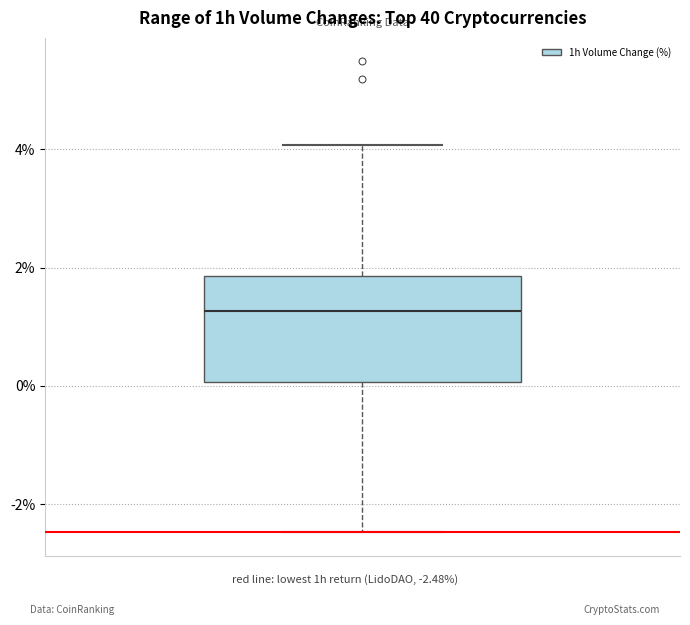

Read this box plot against the y-axis: the position of the median line, the range covered by the box, and the ends of both whiskers. The values are not printed on the chart, so give them approximately, as read against the axis.

median 1.2, box 0.0 to 1.8, whiskers -2.4 to 4.0